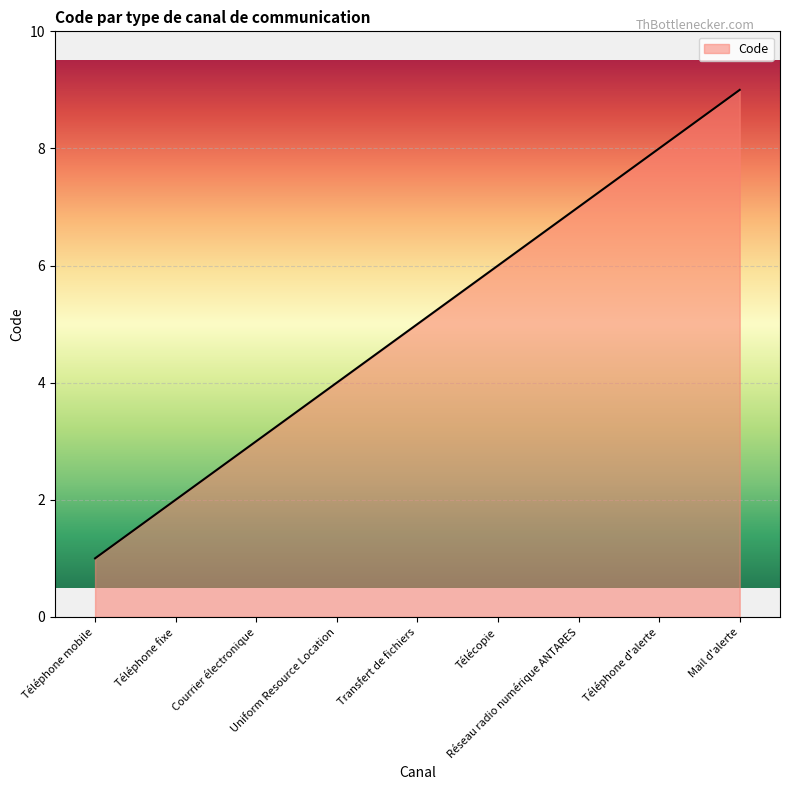

How many lines are shown in the chart?

1